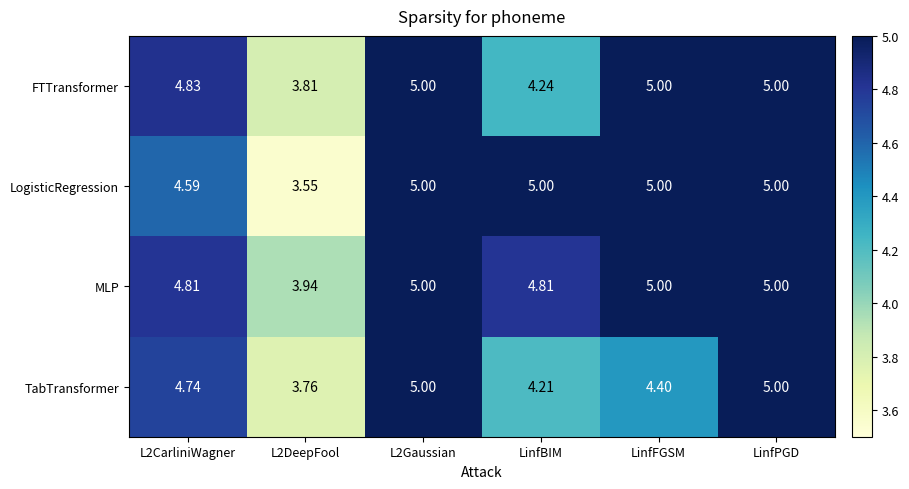

Between L2CarliniWagner and L2Gaussian, which series saw the biggest shift?

LogisticRegression